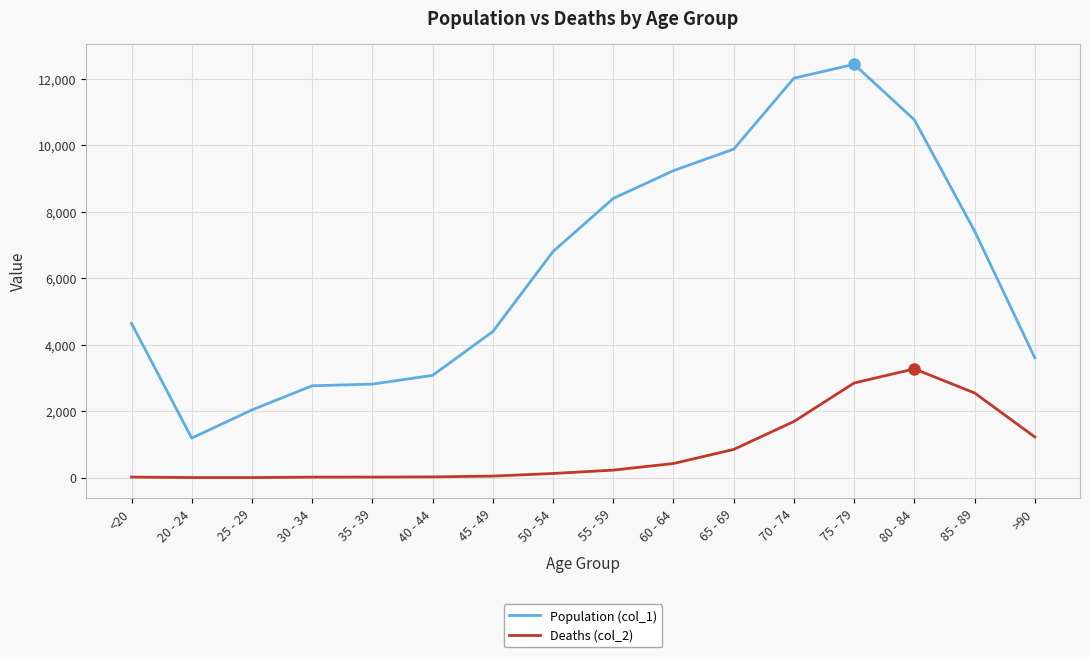

True or false: Deaths (col_2) and Population (col_1) intersect in this chart.

False